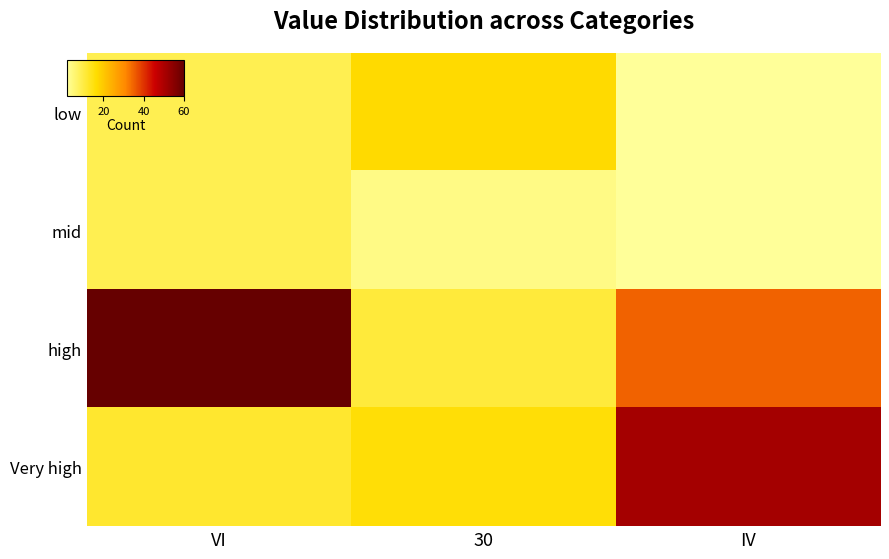

Which series has the widest spread of values?

high